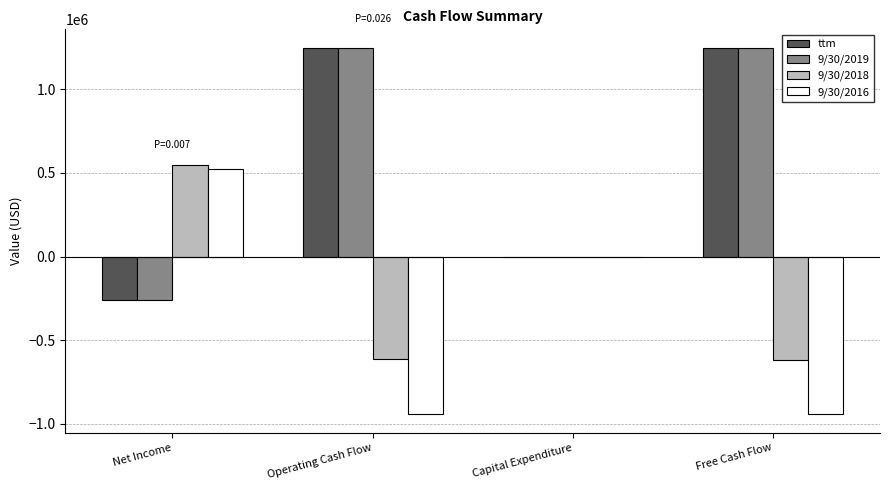

What is the total value across all series at Net Income?

557404